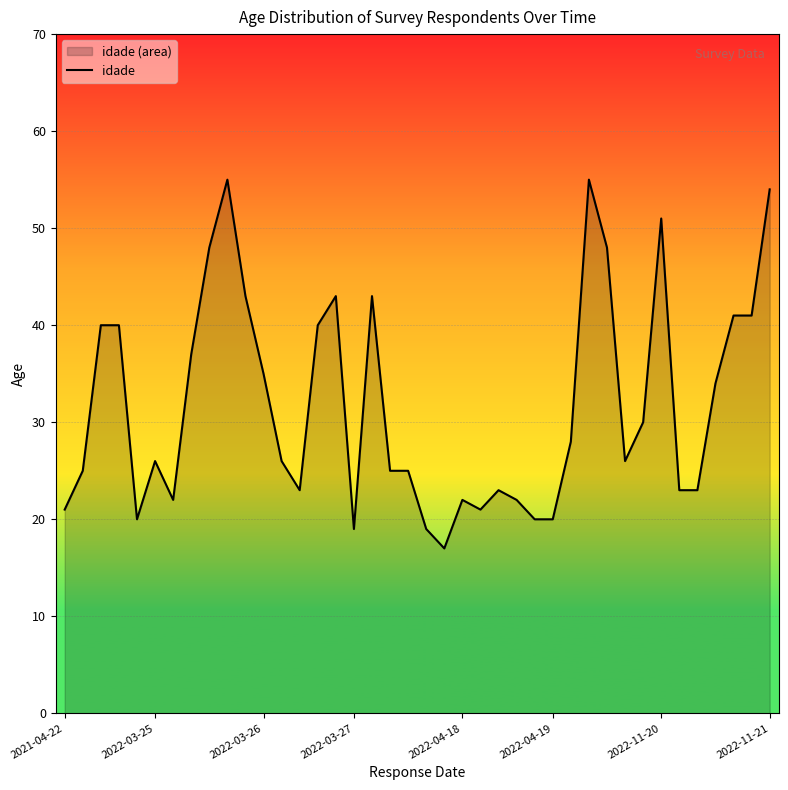

What is the maximum value shown in the chart?

55